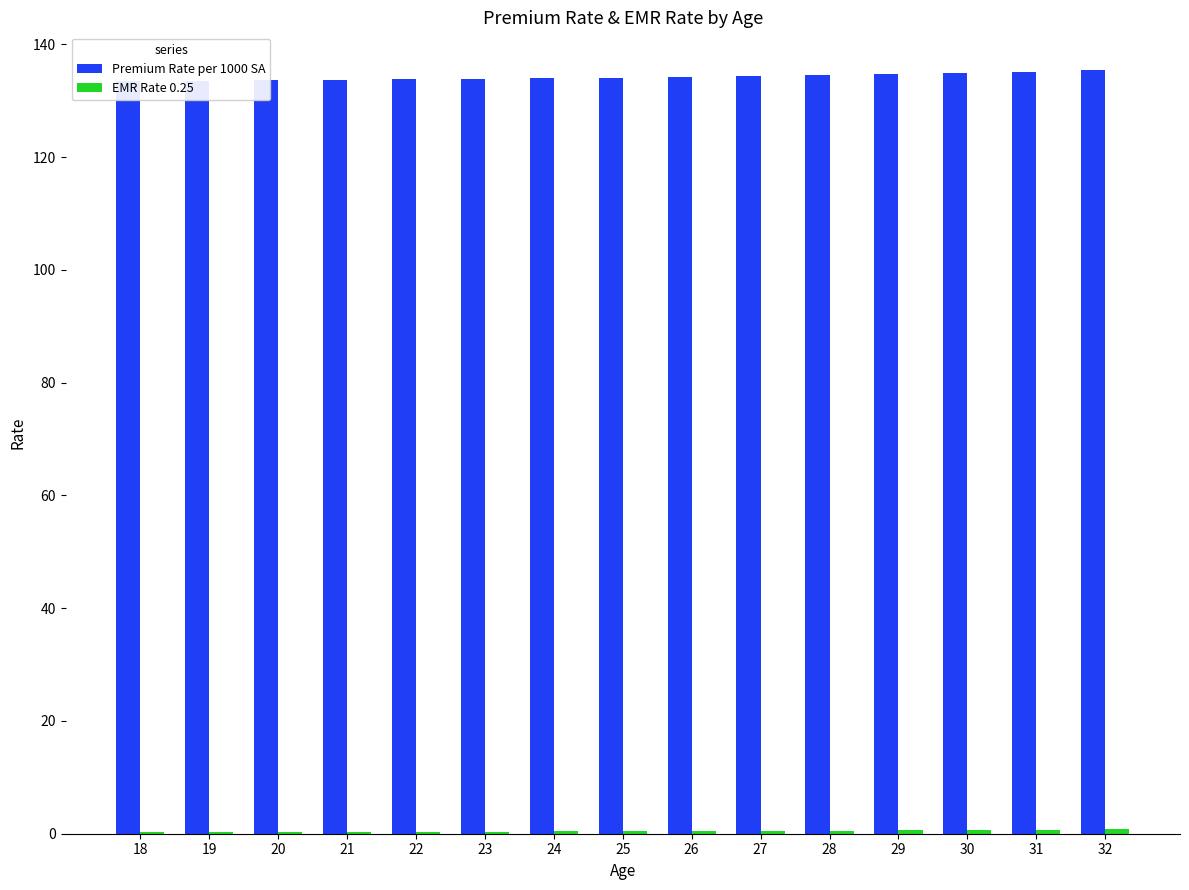

How many bars are there in total?

30